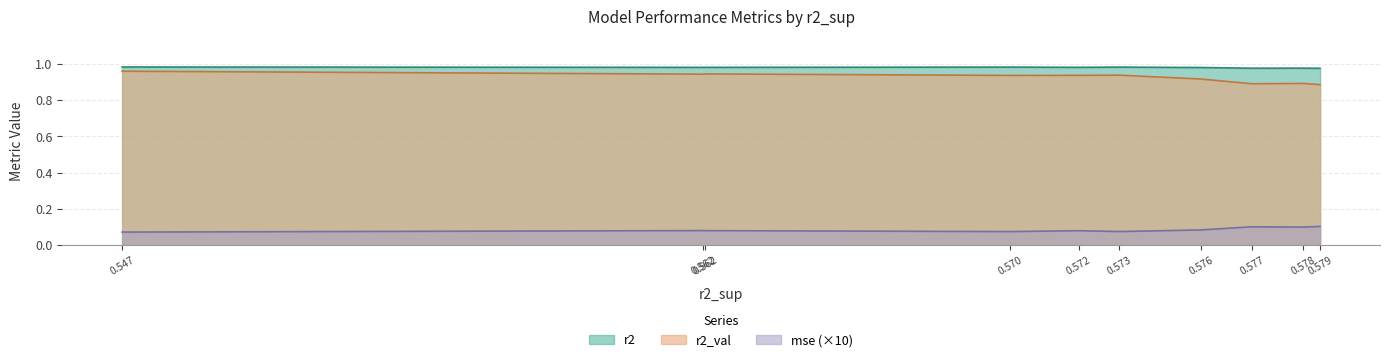

Reading right to left, list all the values displayed in this chart.

r2: model_4_25_0=1.0	model_4_25_2=1.0	model_4_25_1=1.0	model_4_25_5=1.0	model_4_25_3=1.0	model_4_25_4=1.0	model_4_25_6=1.0	model_4_25_7=1.0	model_4_25_8=1.0	model_4_25_9=1.0
r2_val: model_4_25_0=1.0	model_4_25_2=0.9	model_4_25_1=0.9	model_4_25_5=0.9	model_4_25_3=0.9	model_4_25_4=0.9	model_4_25_6=0.9	model_4_25_7=0.9	model_4_25_8=0.9	model_4_25_9=0.9
mse: model_4_25_0=0.0	model_4_25_2=0.0	model_4_25_1=0.0	model_4_25_5=0.0	model_4_25_3=0.0	model_4_25_4=0.0	model_4_25_6=0.0	model_4_25_7=0.0	model_4_25_8=0.0	model_4_25_9=0.0